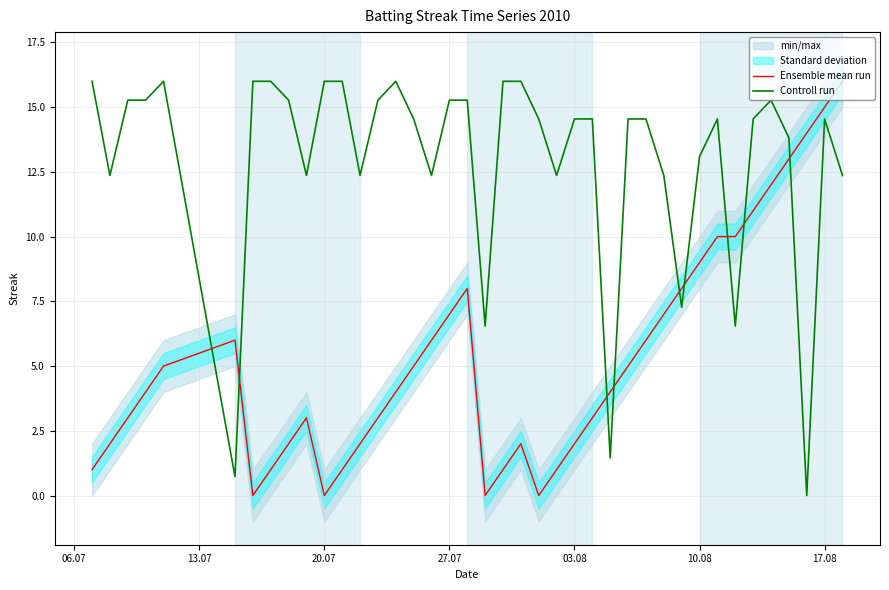

What is the highest value of the Ensemble mean run series?

16.0